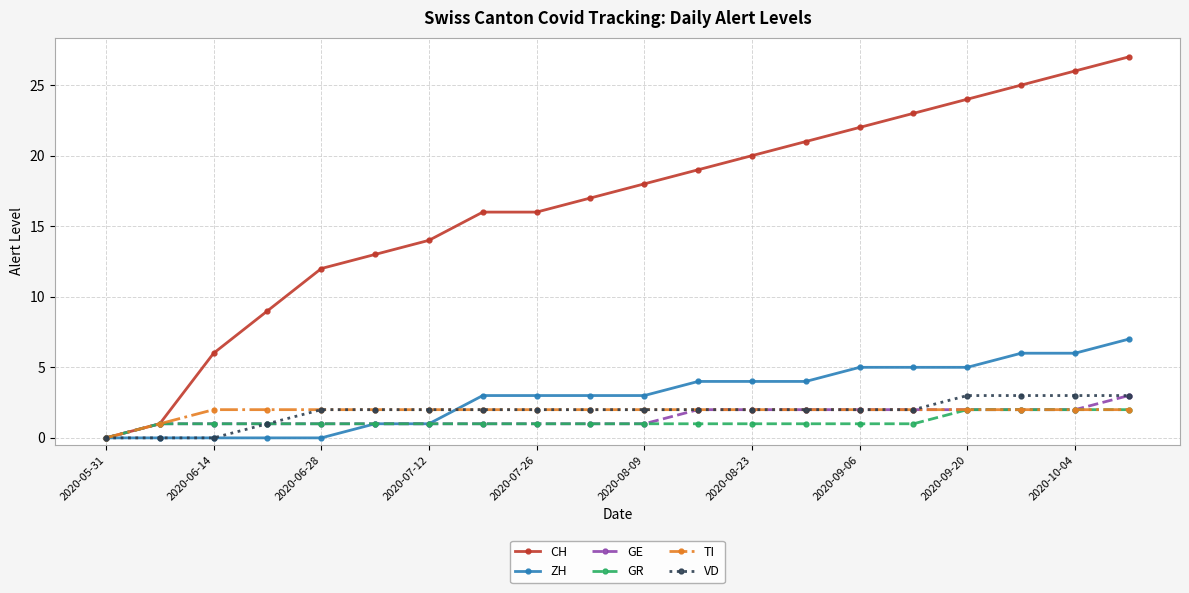

What is the highest value of the VD series?

3